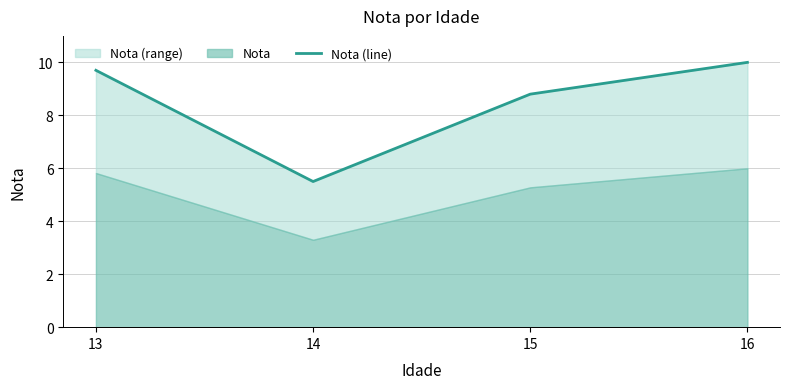

What is the difference between the second highest and second lowest values?

0.9